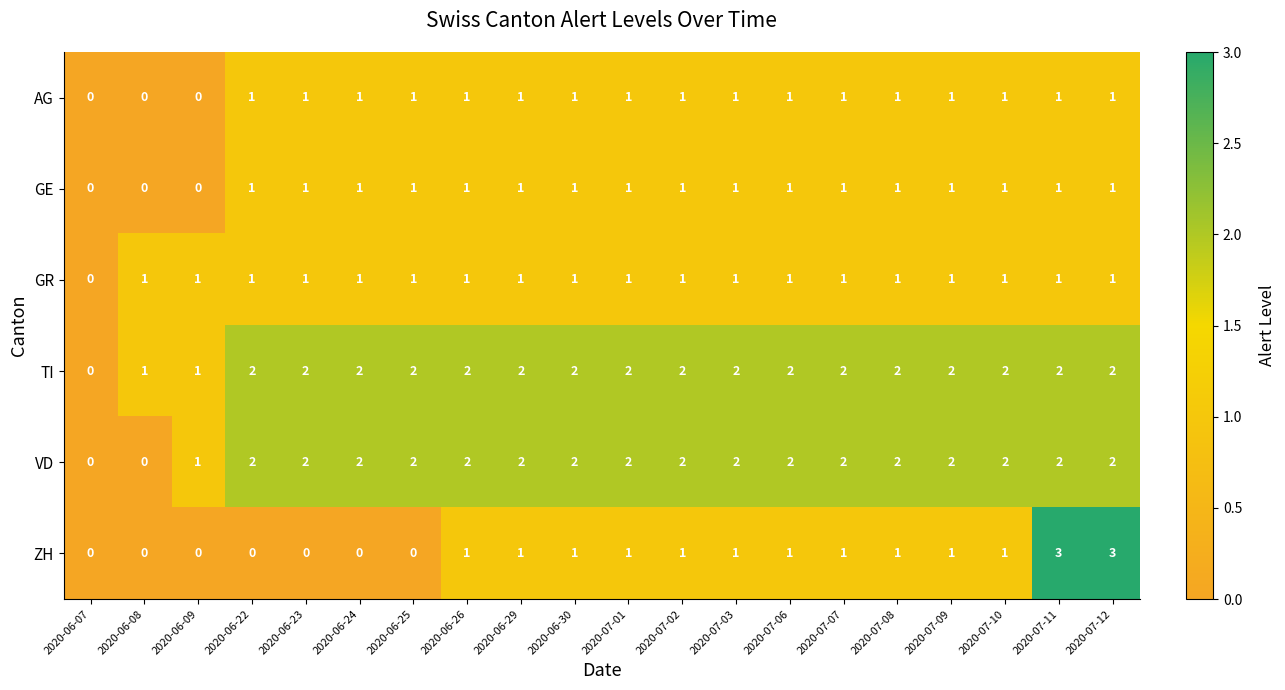

Count the number of data series in this chart.

6